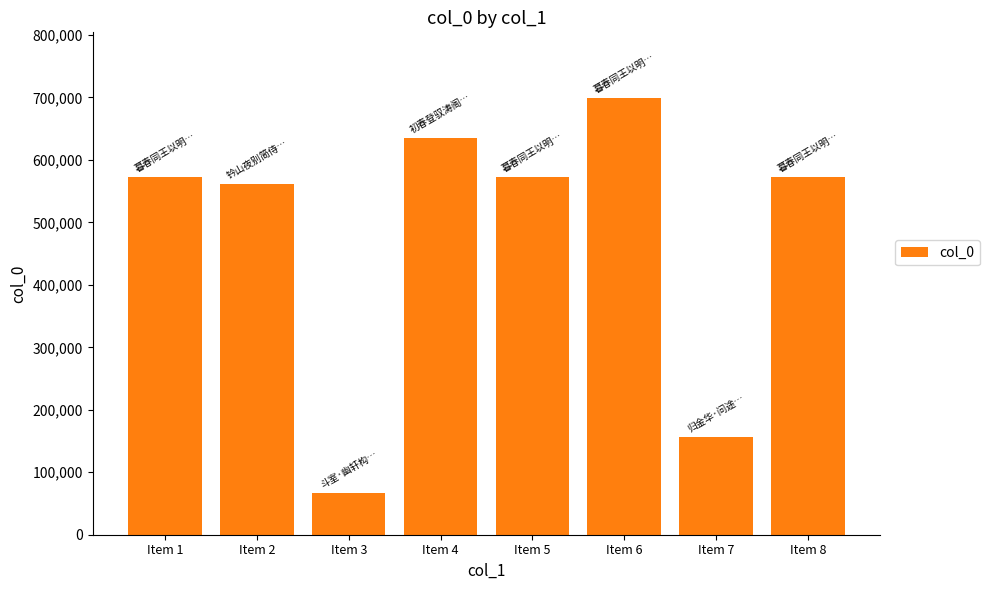

What is the difference between the maximum and minimum values?

632461